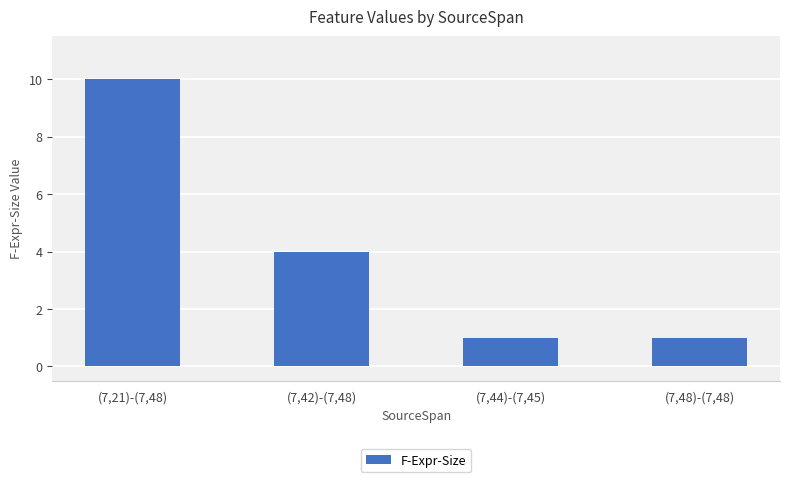

True or false: the data shows 6 at (7,21)-(7,48).

False